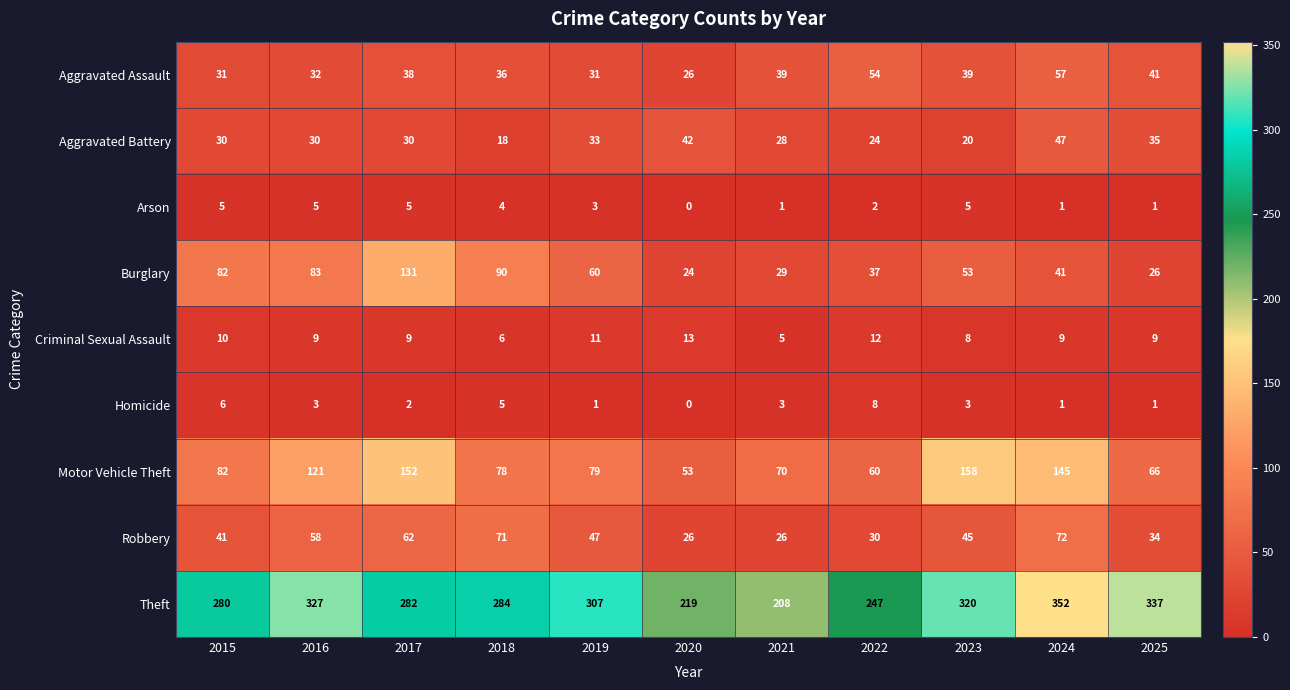

True or false: Theft has a value of 282 at 2017.

True